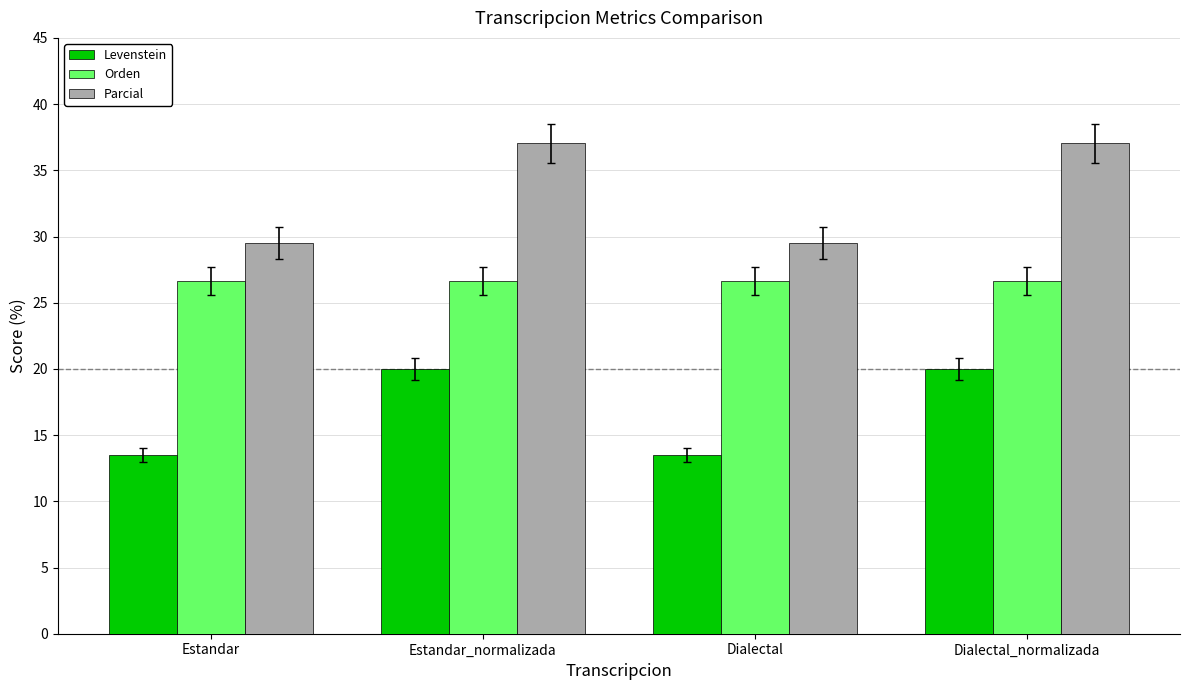

Reading left to right, what are all the values shown in this chart?

Levenstein: 13.5	20.0	13.5	20.0
Orden: 26.7	26.7	26.7	26.7
Parcial: 29.5	37.0	29.5	37.0